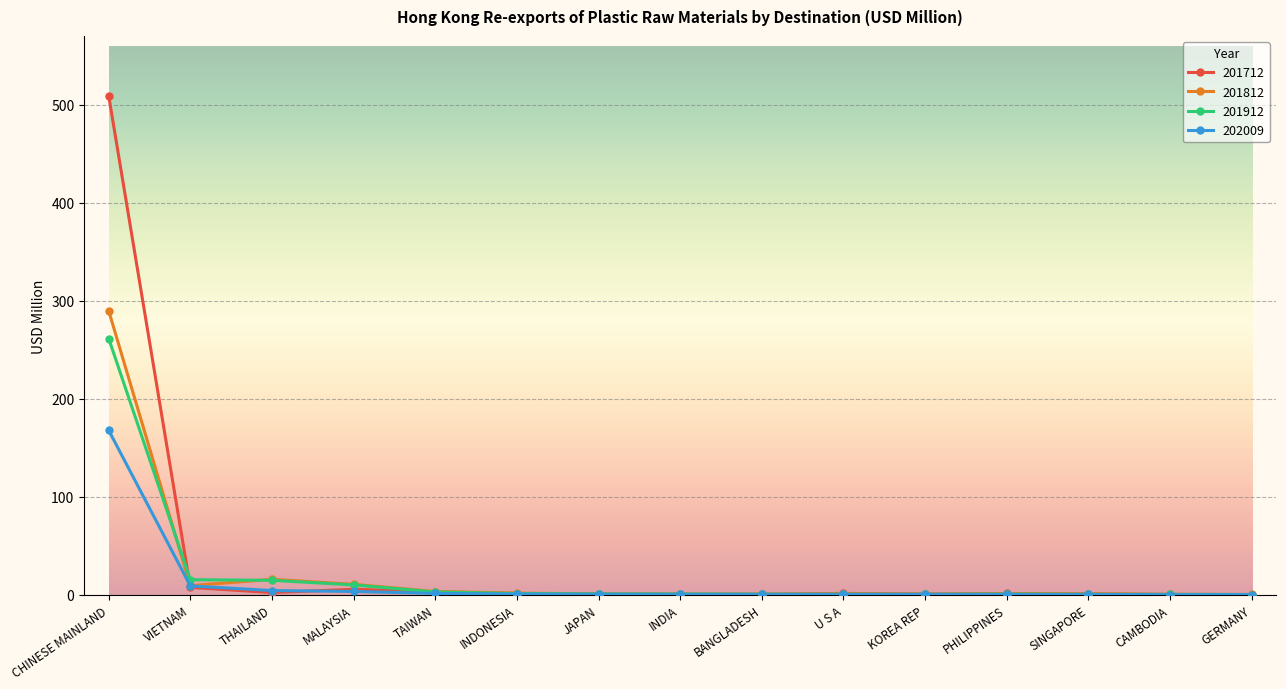

Which series has the widest spread of values?

201712